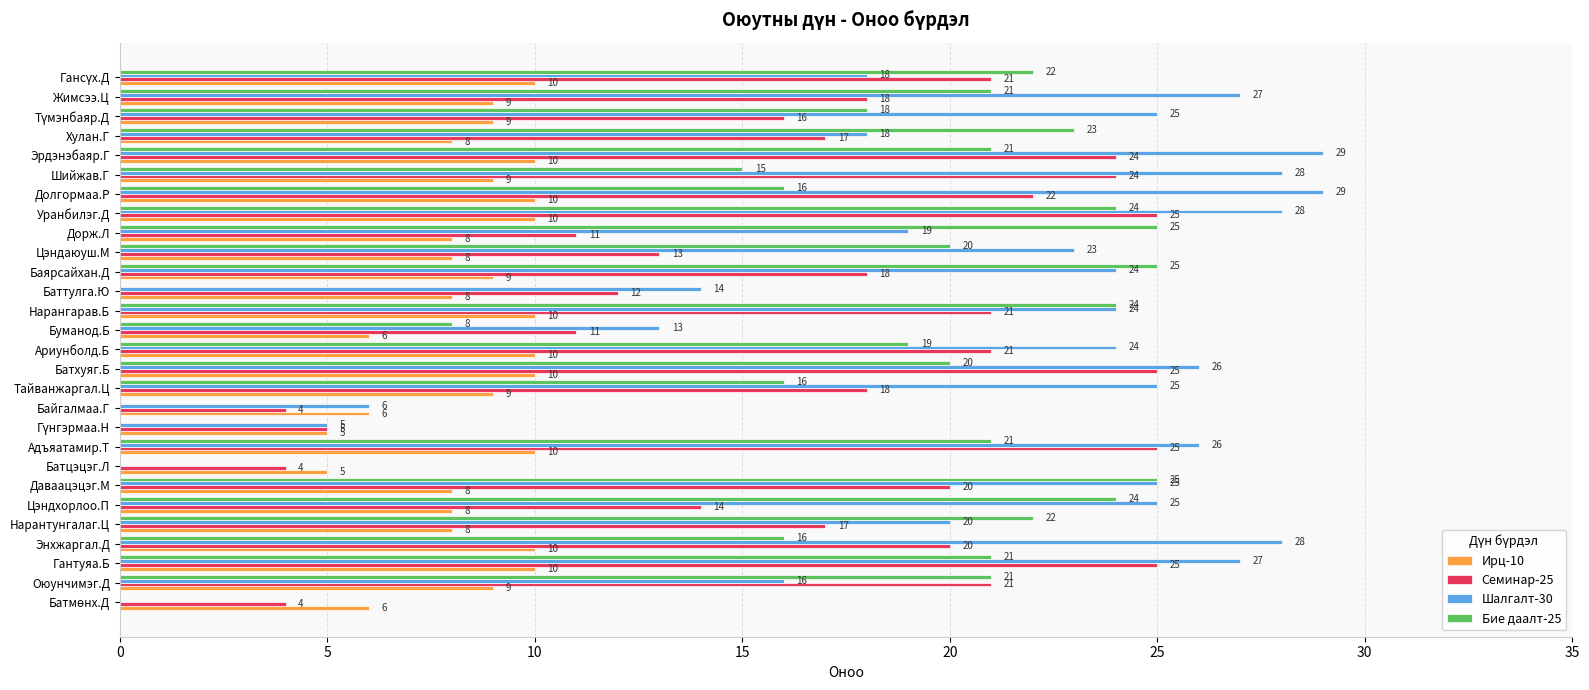

What is the greatest value displayed?

29